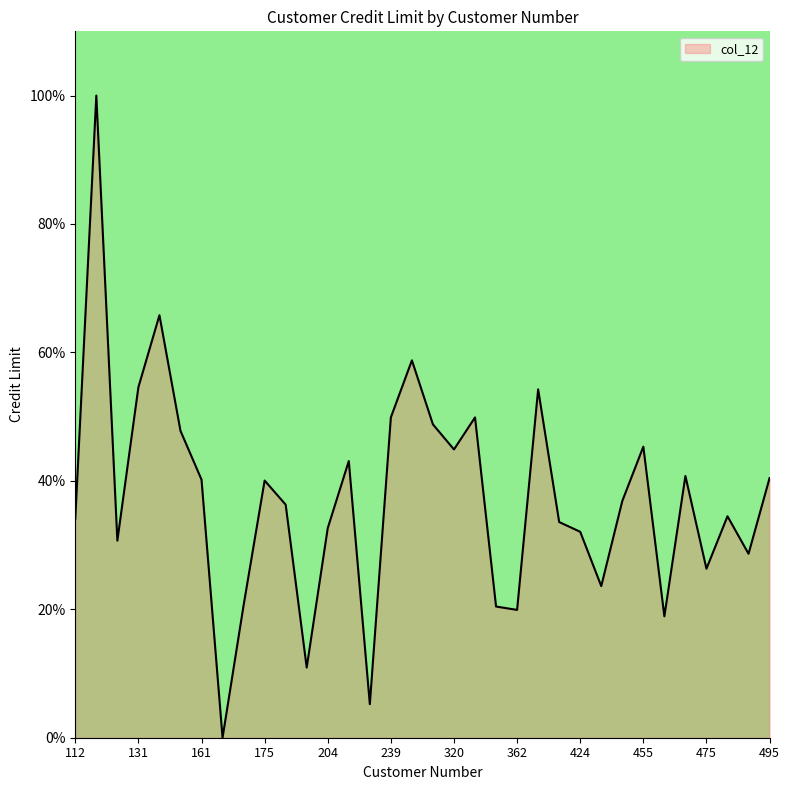

What is the maximum value shown in the chart?

100.0